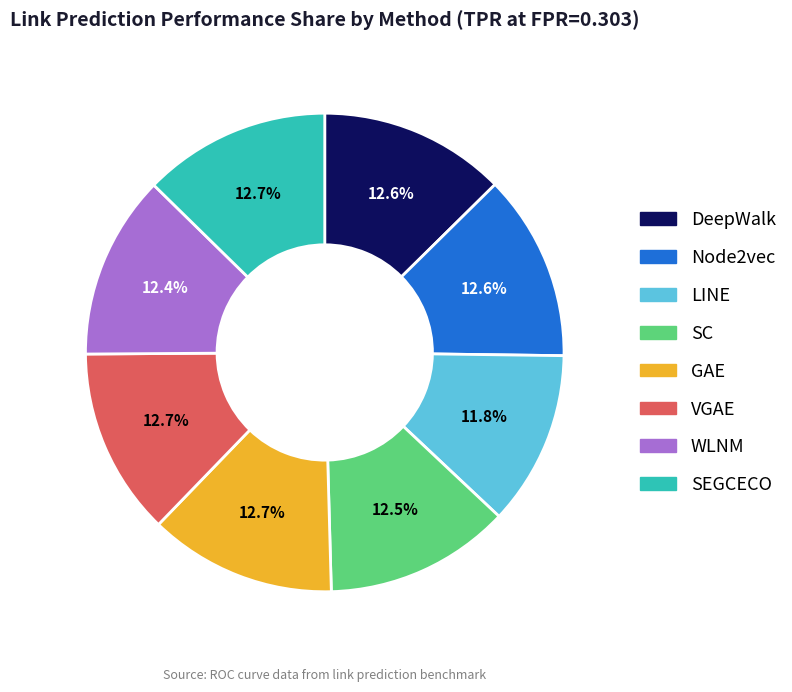

How many segments does this pie chart have?

8